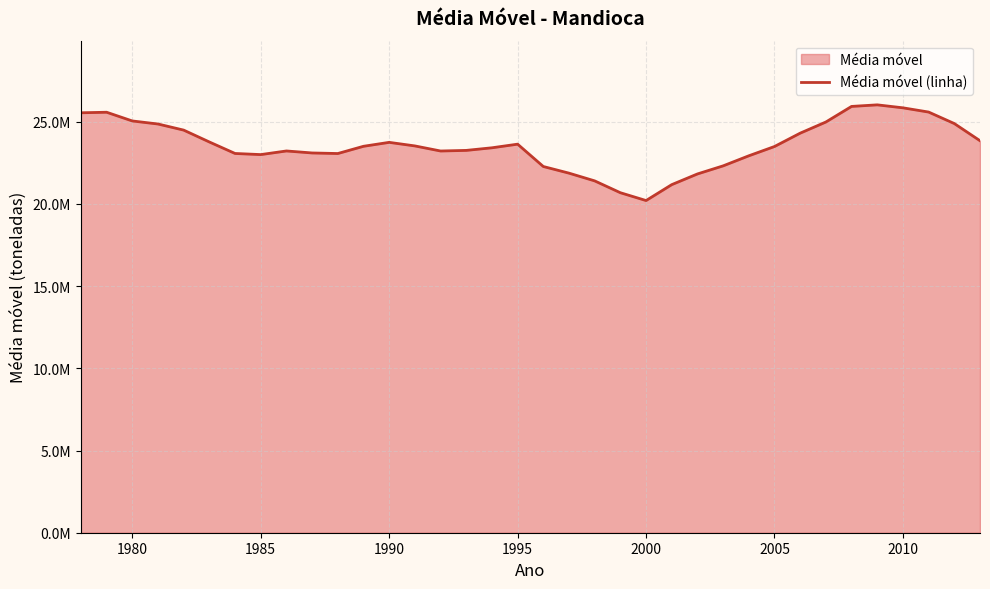

What is the greatest value displayed?

26031849.6